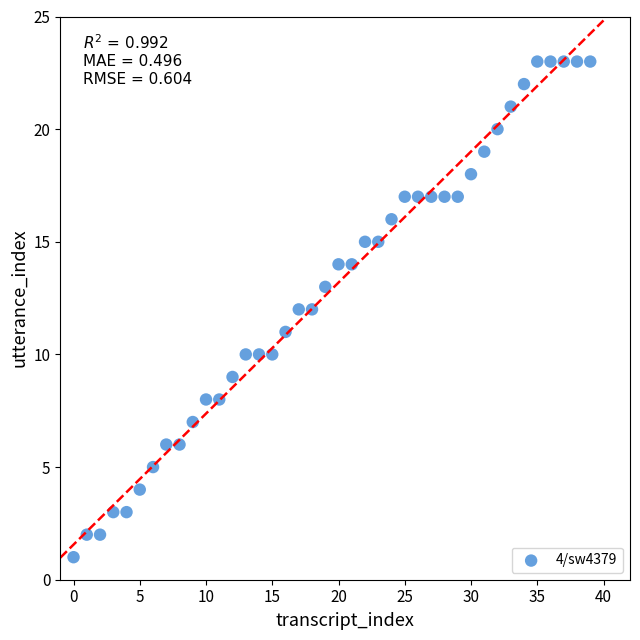

What is the range of Y values (max minus min)?

22